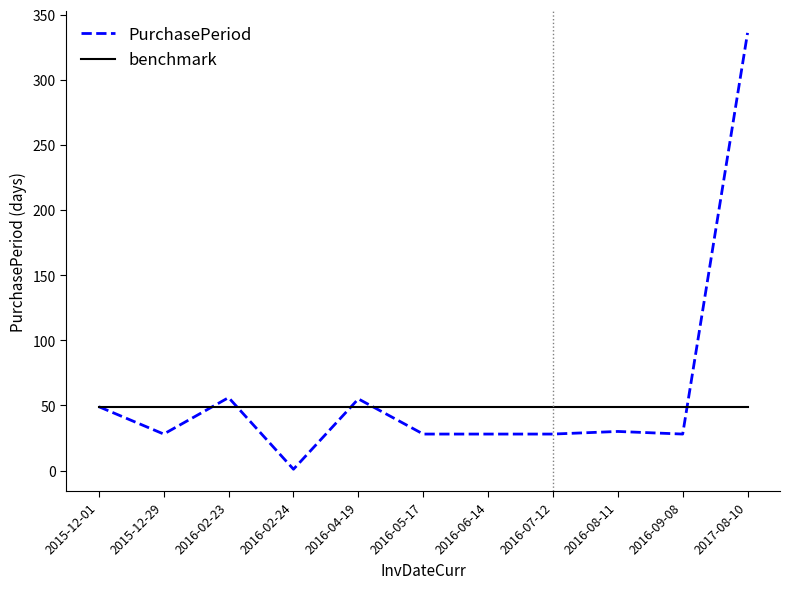

List the series in order of their peak value, highest first.

PurchasePeriod, benchmark